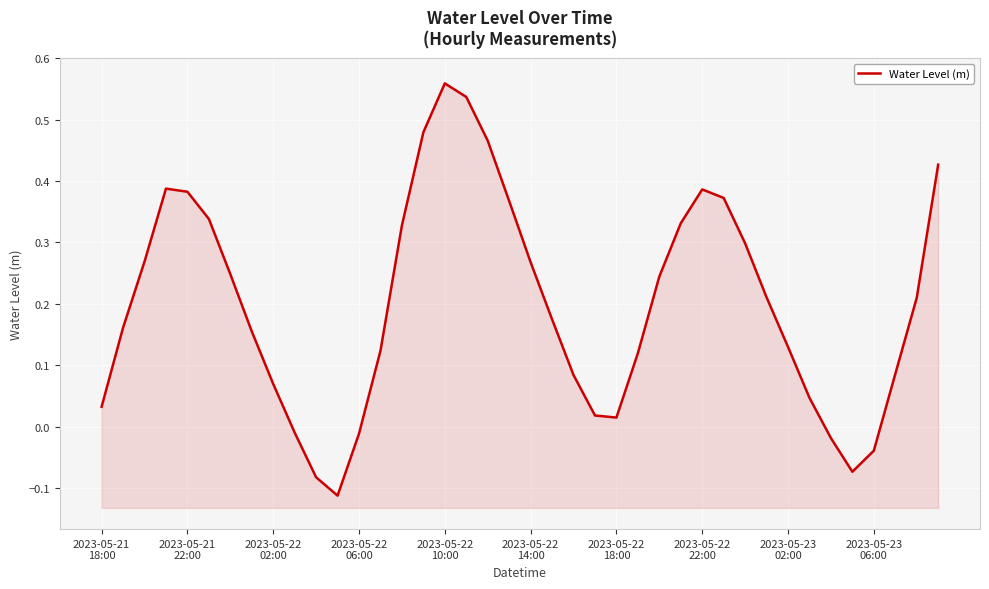

True or false: the data shows 0.0 at 2023-05-21
18:00.

False